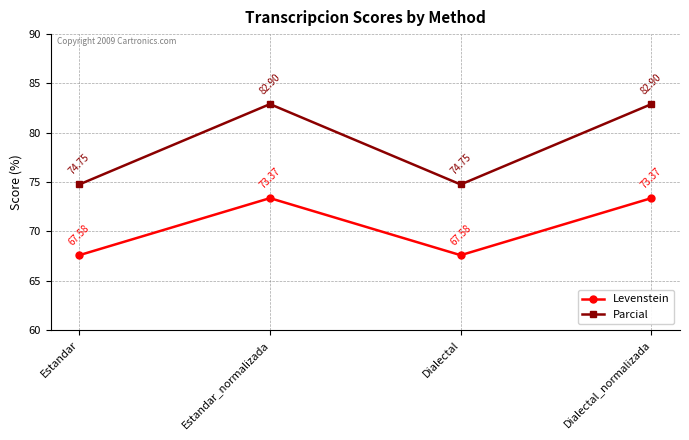

True or false: Levenstein has more than 1 interior local peaks.

False